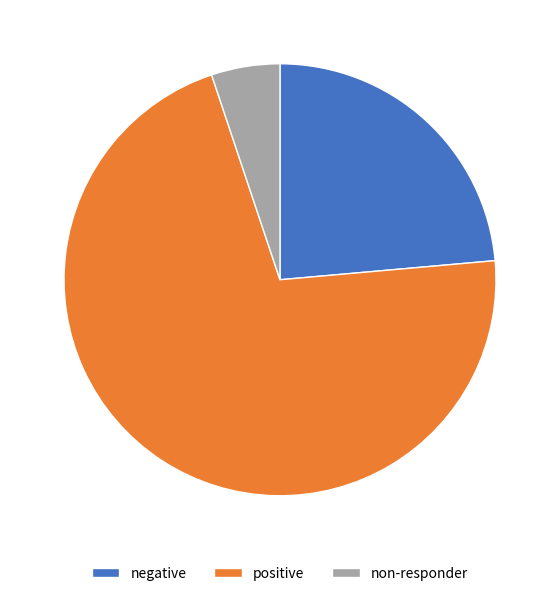

Combined, do non-responder and negative account for over 50%?

No